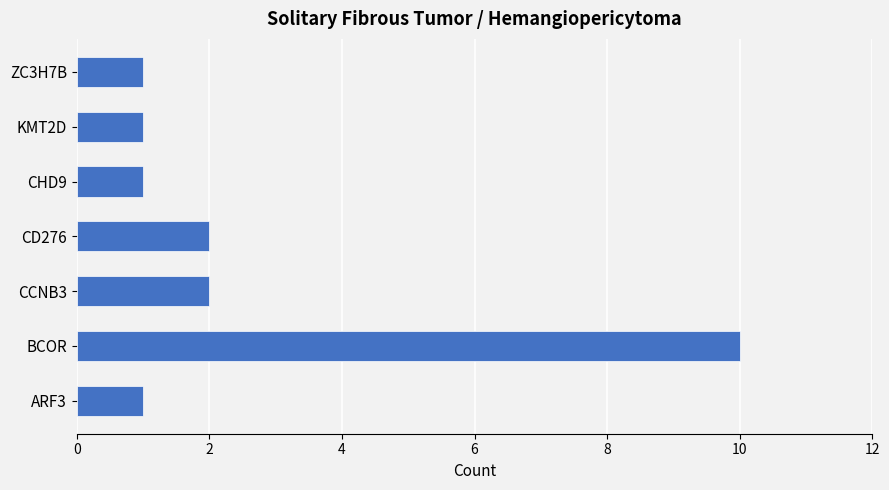

Are the bars grouped side by side (vs. stacked)?

No